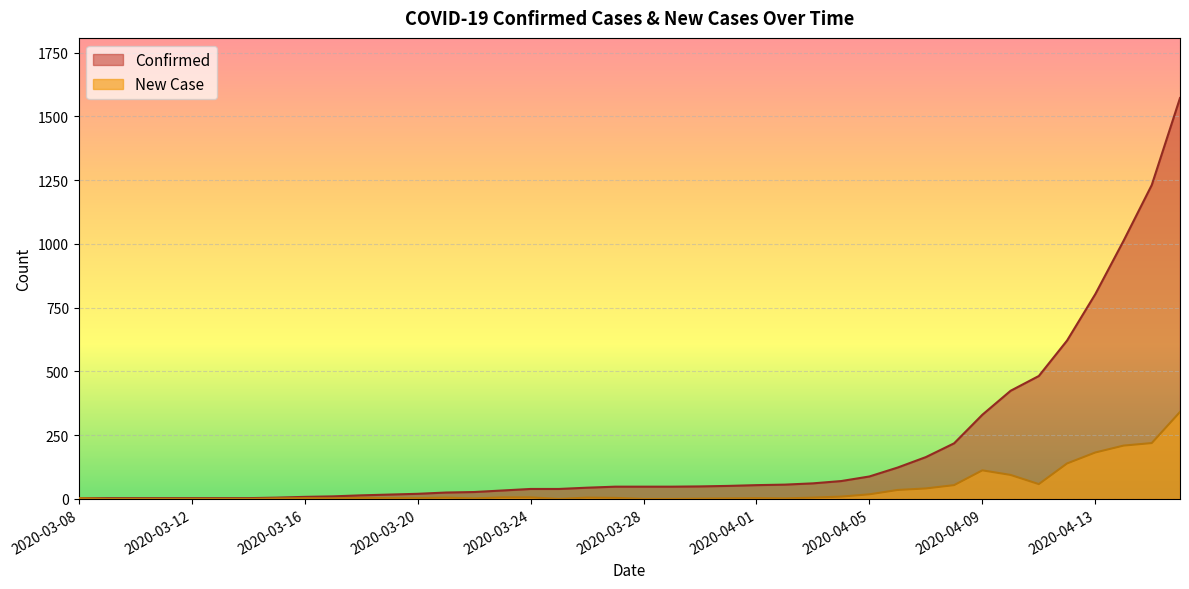

At which label does New Case reach its minimum?

2020-03-09